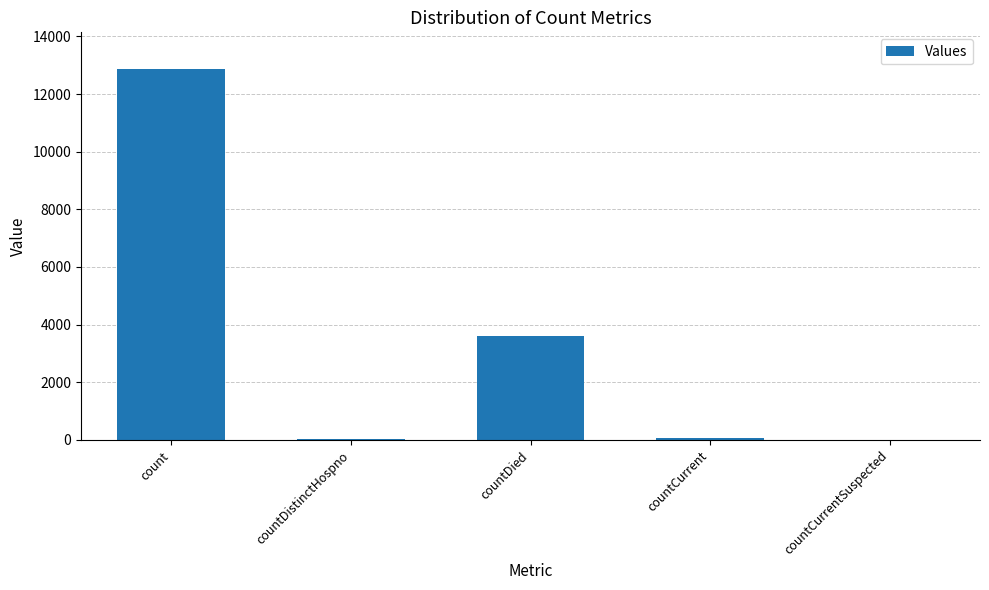

How many series are shown in this chart?

1